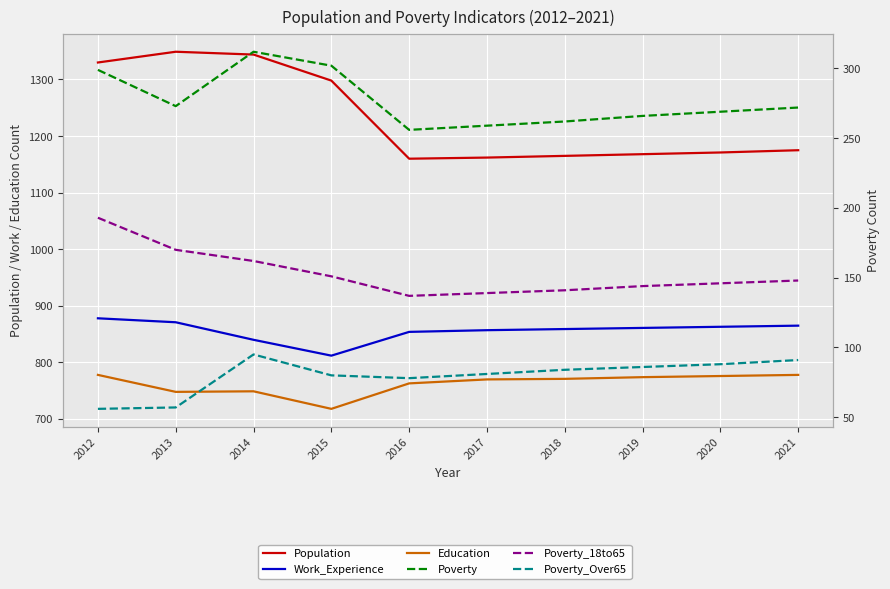

Is it true that Poverty equals 269 at 2020?

True